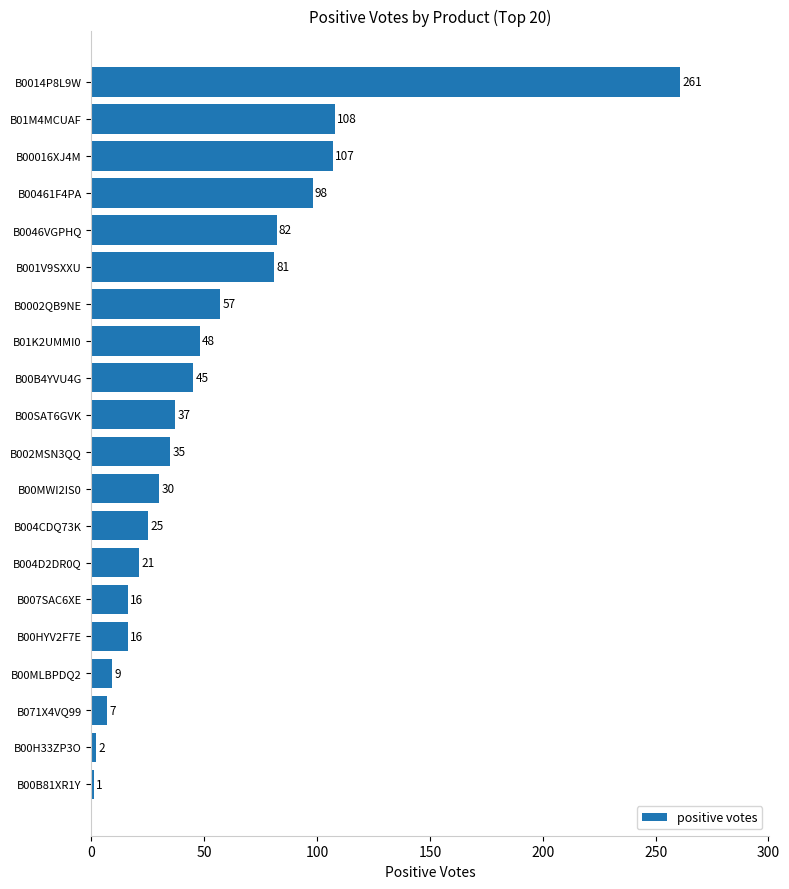

Approximately how many times larger is the value at B004D2DR0Q compared to B00B81XR1Y?

21.0